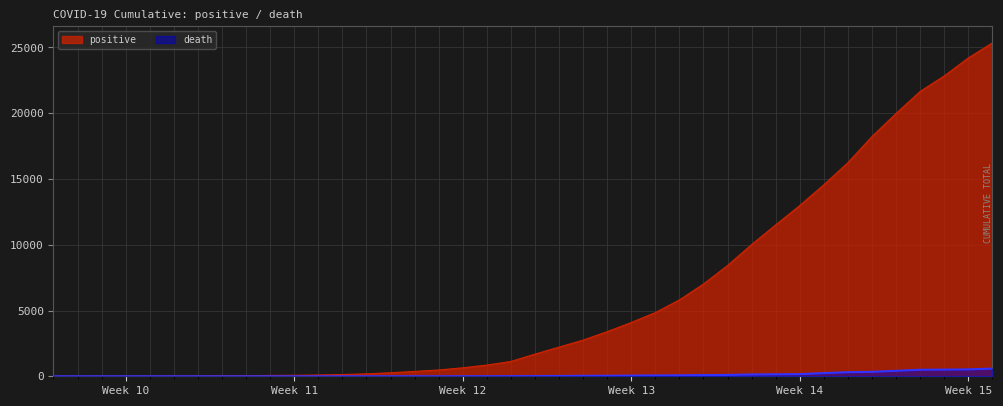

Rank the series by their average value, from lowest to highest.

death, positive